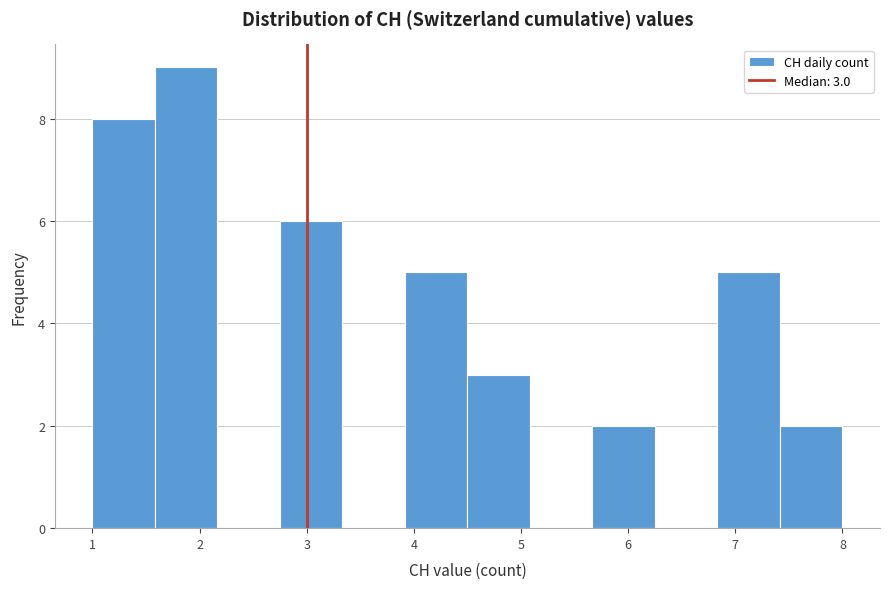

Which range on the x-axis has the tallest bar?

1.6 to 2.2